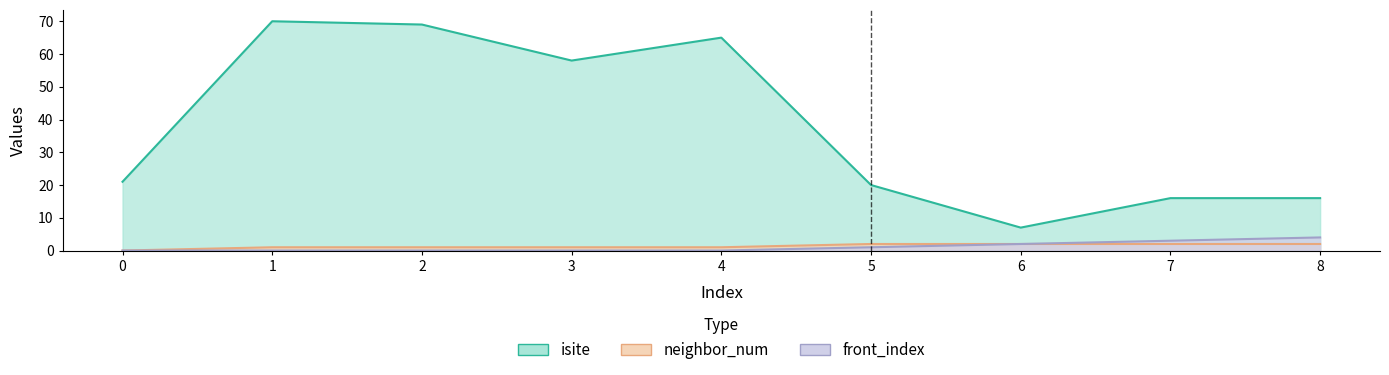

Which series changed the most between 0 and 3?

isite